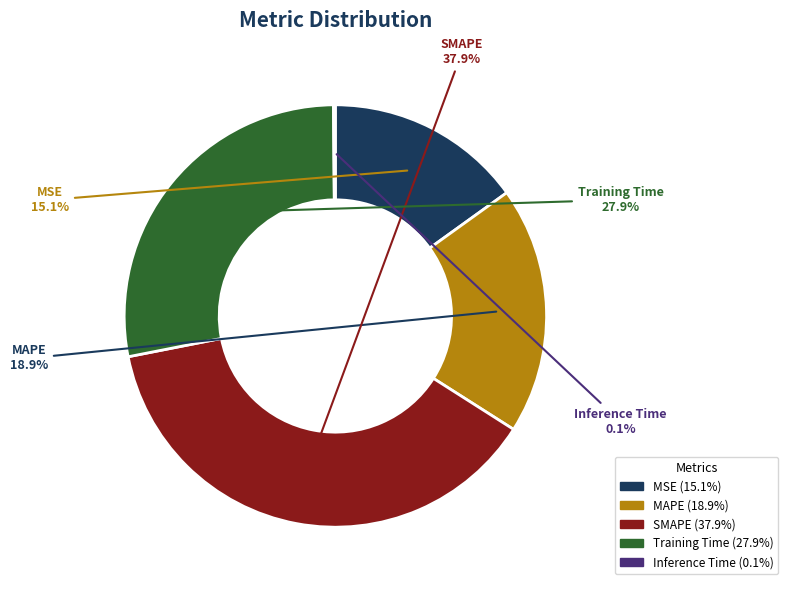

Between SMAPE and Training Time, which is larger?

SMAPE